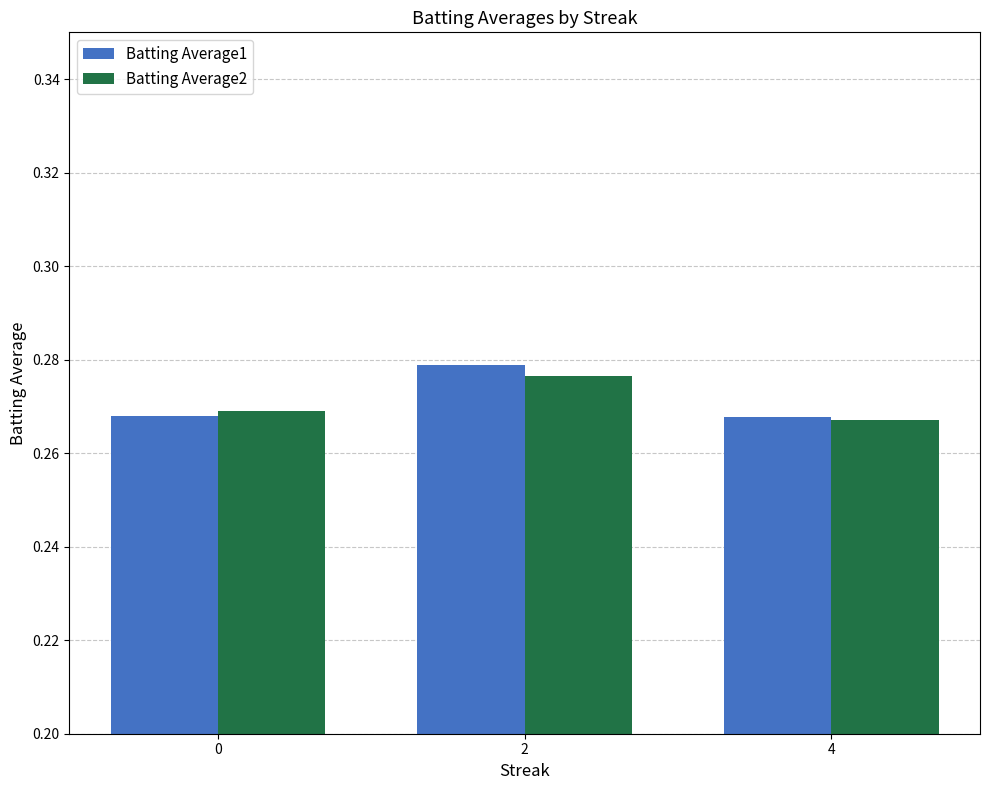

Does the chart contain stacked bars?

No